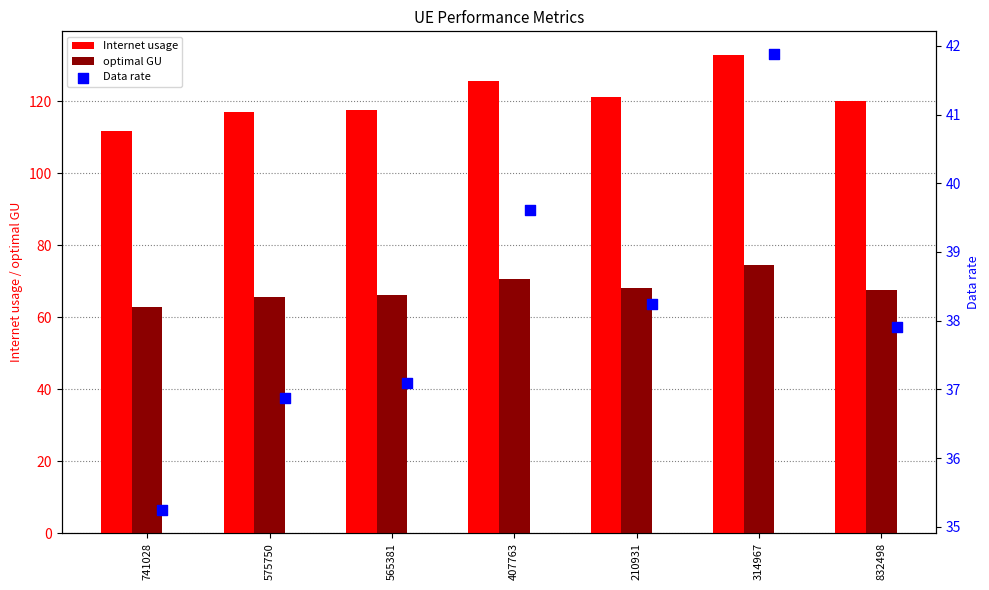

Which series has the widest spread of Y values?

Internet usage